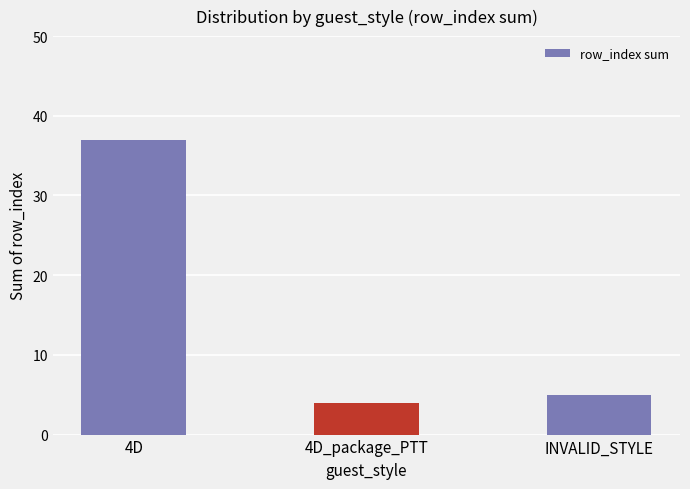

Which label corresponds to the largest value in the chart?

4D